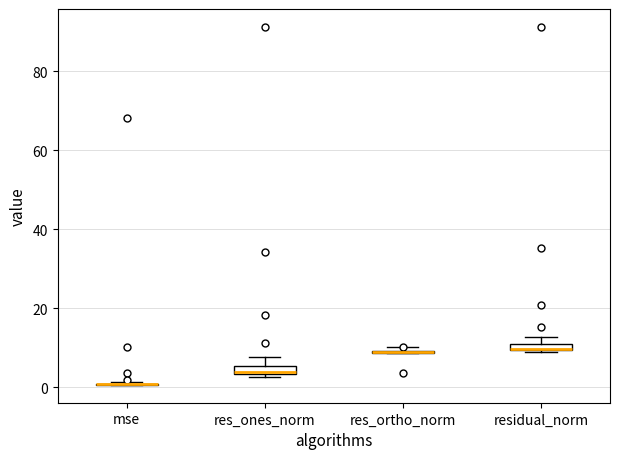

Where is the upper edge of the box for residual_norm on the y-axis? The values are not printed on the chart, so give them approximately, as read against the axis.

12